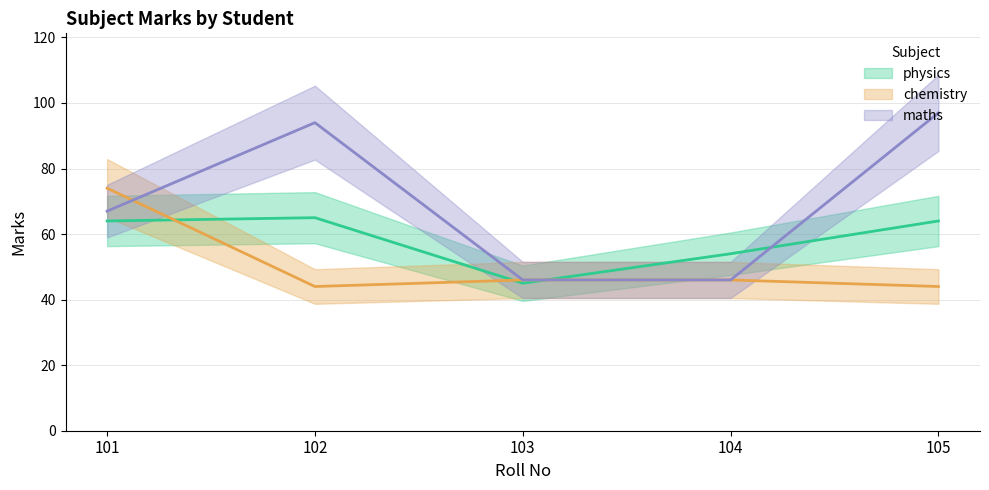

Reading right to left, transcribe all the data shown in this chart.

physics: 105=64	104=54	103=45	102=65	101=64
chemistry: 105=44	104=46	103=46	102=44	101=74
maths: 105=97	104=46	103=46	102=94	101=67